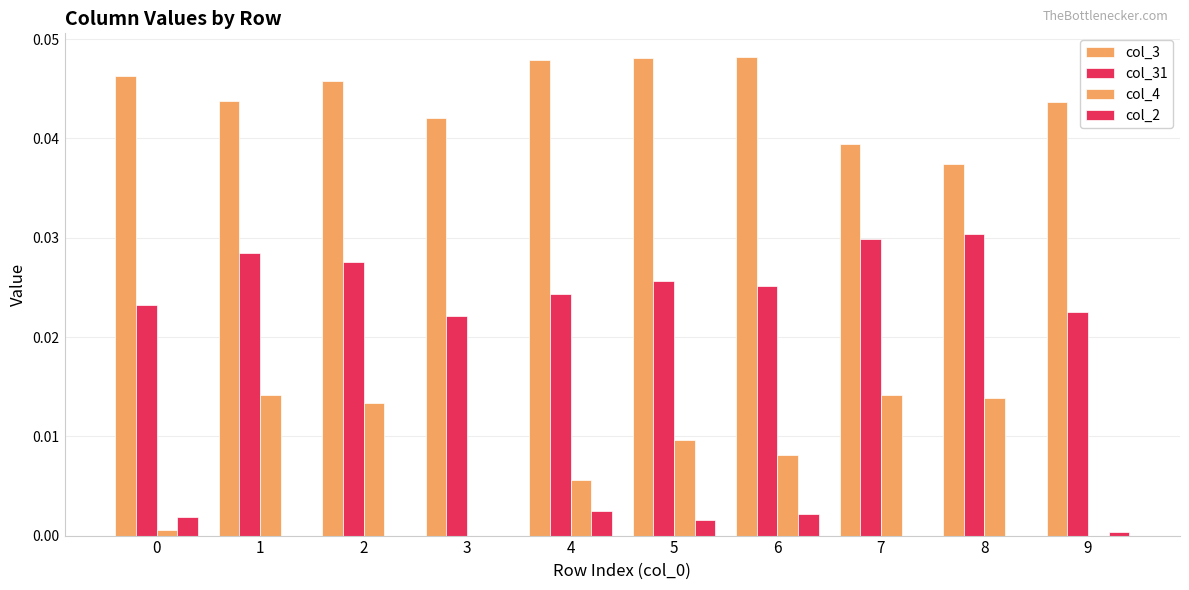

List the series in order of their peak value, lowest first.

col_2, col_4, col_31, col_3